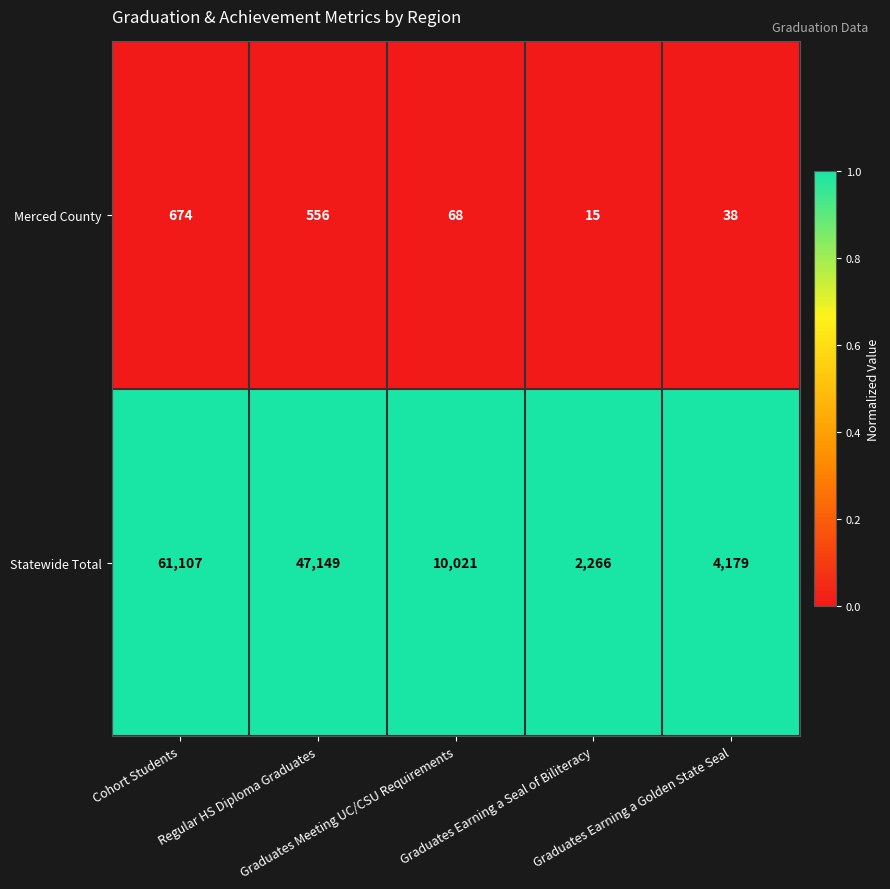

Which series has the largest total across all categories?

Statewide Total